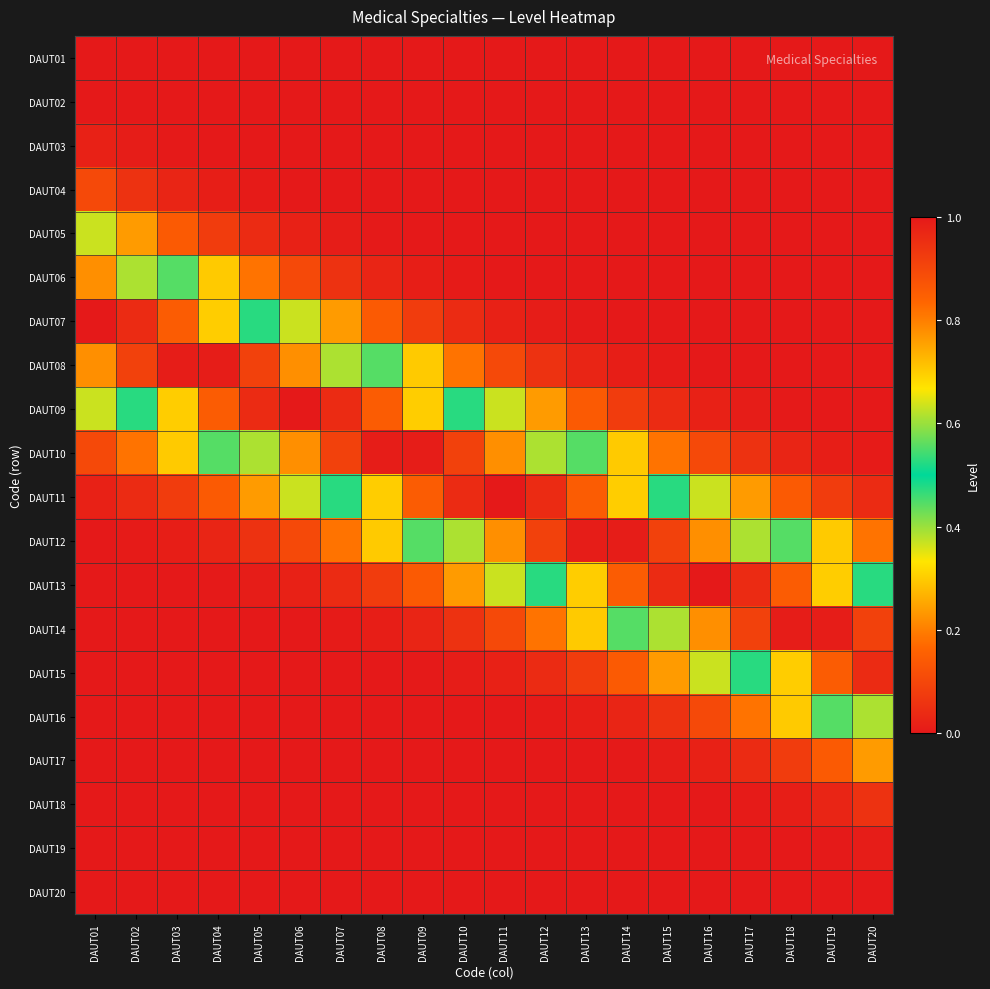

At DAUT17, list the series in order from smallest to largest.

DAUT01, DAUT02, DAUT03, DAUT04, DAUT05, DAUT06, DAUT20, DAUT07, DAUT19, DAUT08, DAUT18, DAUT09, DAUT17, DAUT10, DAUT16, DAUT11, DAUT15, DAUT12, DAUT14, DAUT13